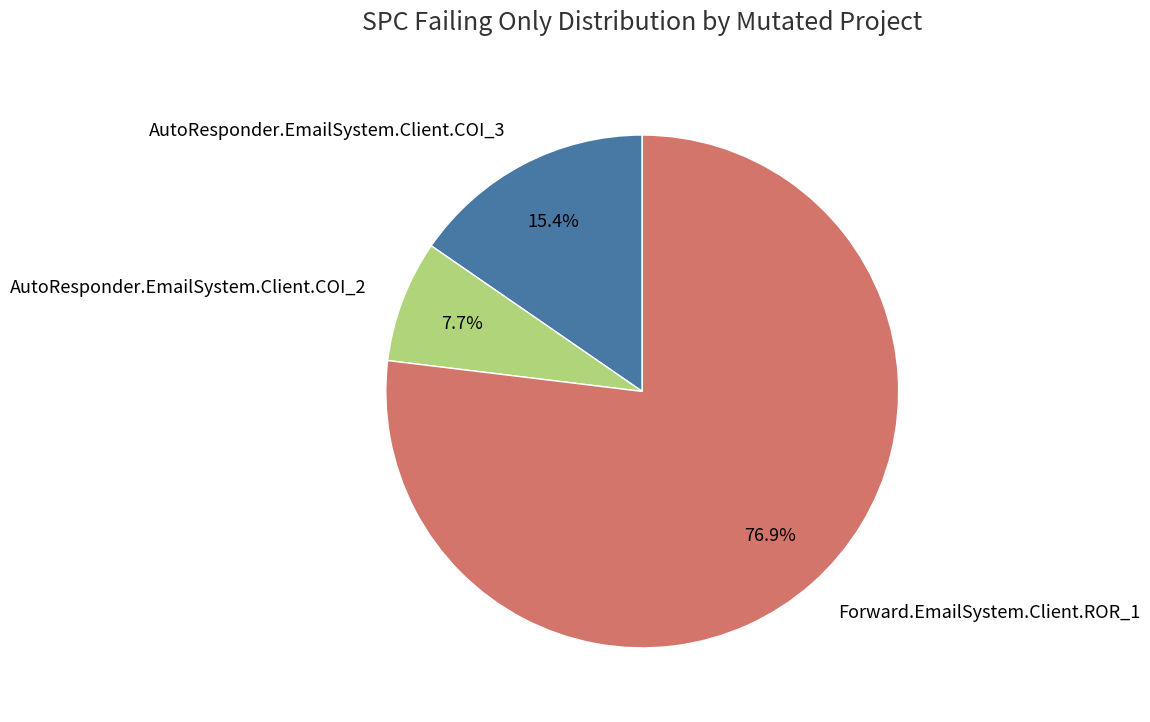

How much of the chart is everything except AutoResponder.EmailSystem.Client.COI_2?

92.3%